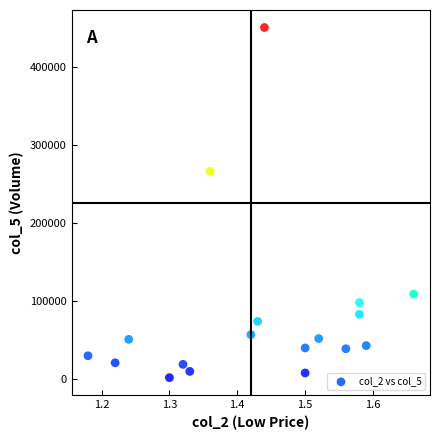

What Y value in the scatter plot is closest to 226000?

266000